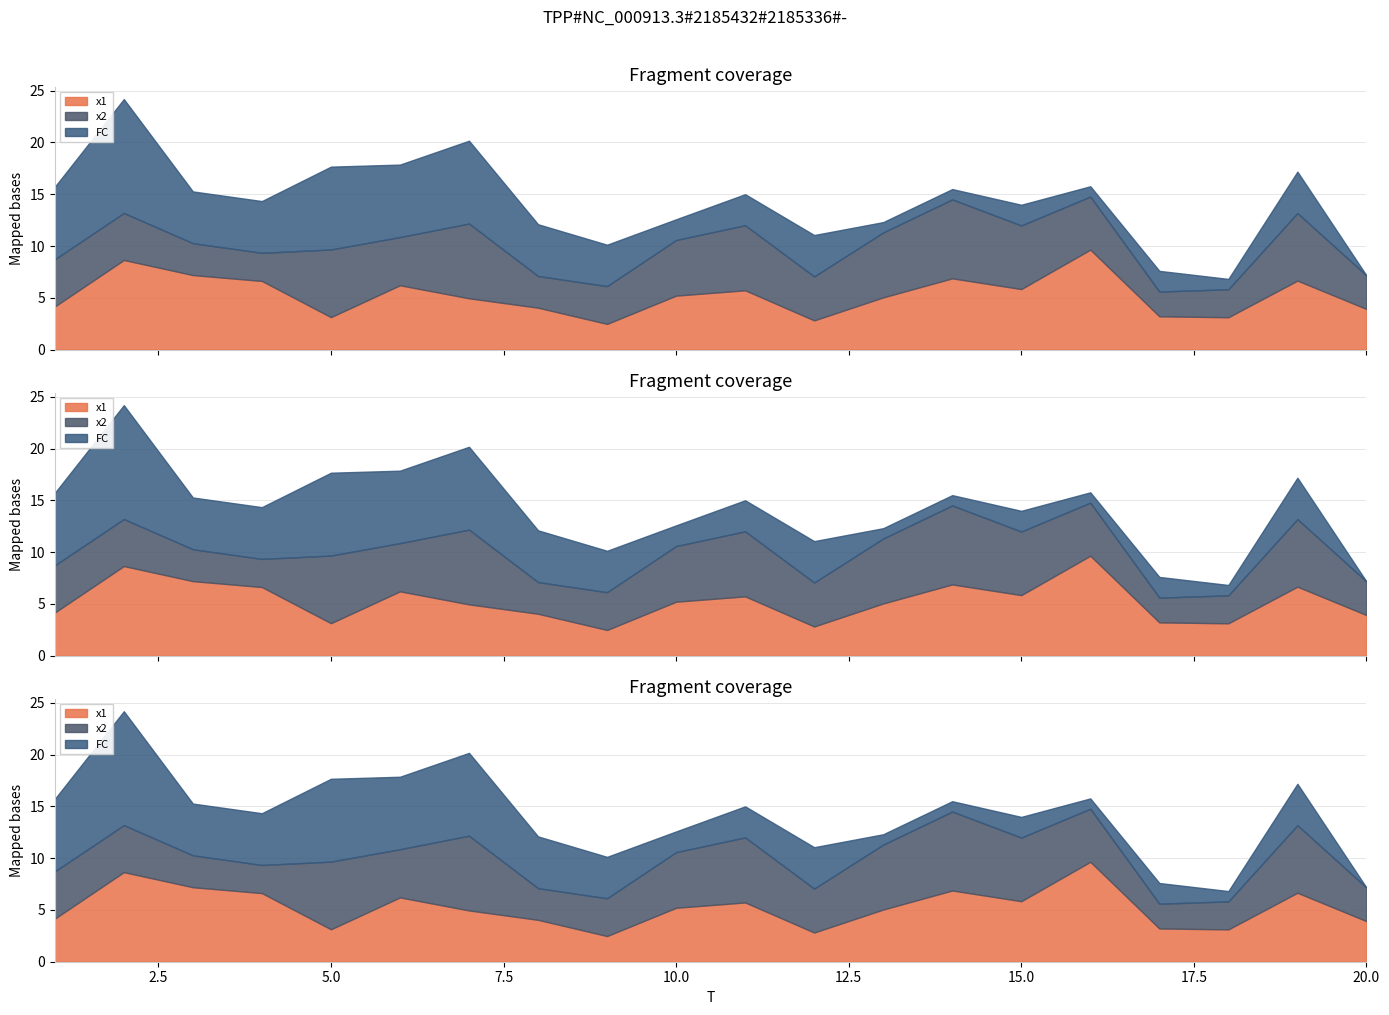

Reading left to right, what are all the values shown in this chart?

x1: 1=4.2	2=8.7	3=7.2	4=6.6	5=3.1	6=6.2	7=5.0	8=4.0	9=2.5	10=5.2	11=5.7	12=2.8	13=5.0	14=6.9	15=5.8	16=9.7	17=3.2	18=3.1	19=6.7	20=3.9
x2: 1=4.6	2=4.5	3=3.1	4=2.7	5=6.5	6=4.7	7=7.2	8=3.1	9=3.6	10=5.4	11=6.3	12=4.2	13=6.3	14=7.6	15=6.1	16=5.1	17=2.4	18=2.7	19=6.5	20=3.2
FC: 1=7.0	2=11.0	3=5.0	4=5.0	5=8.0	6=7.0	7=8.0	8=5.0	9=4.0	10=2.0	11=3.0	12=4.0	13=1.0	14=1.0	15=2.0	16=1.0	17=2.0	18=1.0	19=4.0	20=0.0